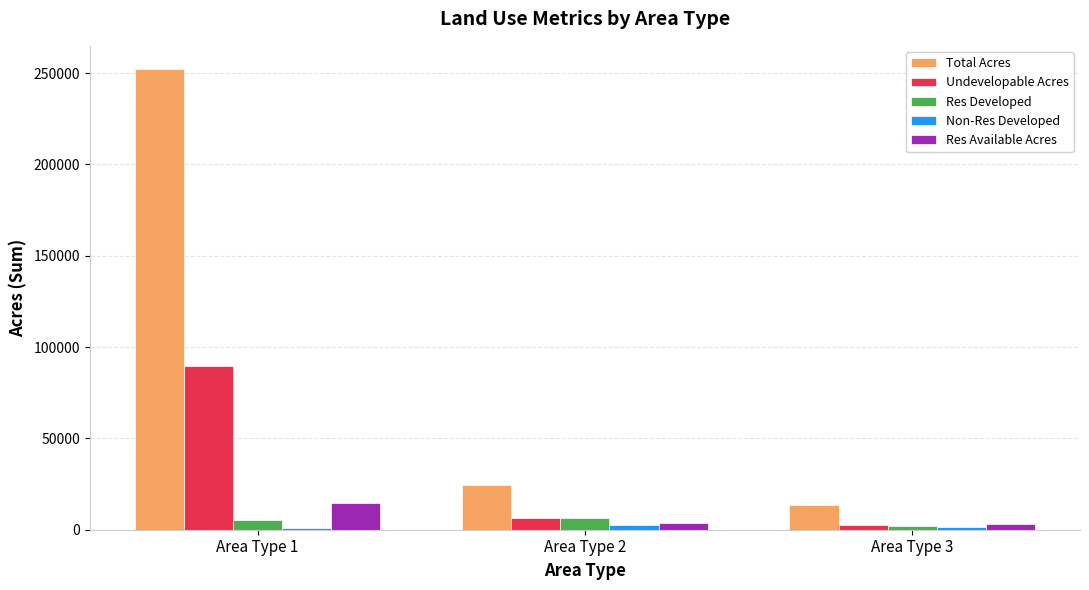

What is the highest value of the Total Acres series?

252355.2